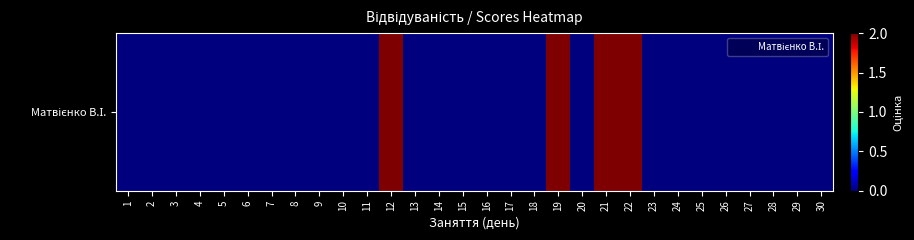

Reading left to right, what are all the values shown in this chart?

1=0	2=0	3=0	4=0	5=0	6=0	7=0	8=0	9=0	10=0	11=0	12=2	13=0	14=0	15=0	16=0	17=0	18=0	19=2	20=0	21=2	22=2	23=0	24=0	25=0	26=0	27=0	28=0	29=0	30=0